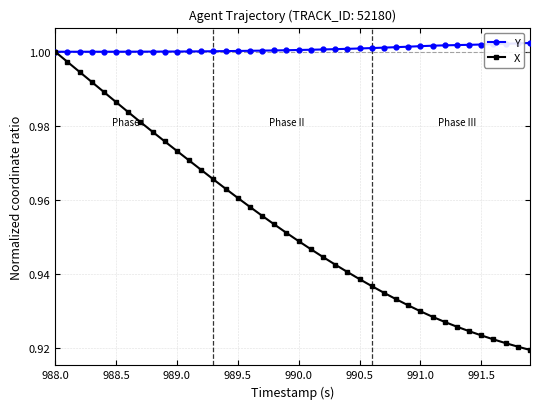

How many distinct data groups are displayed?

2